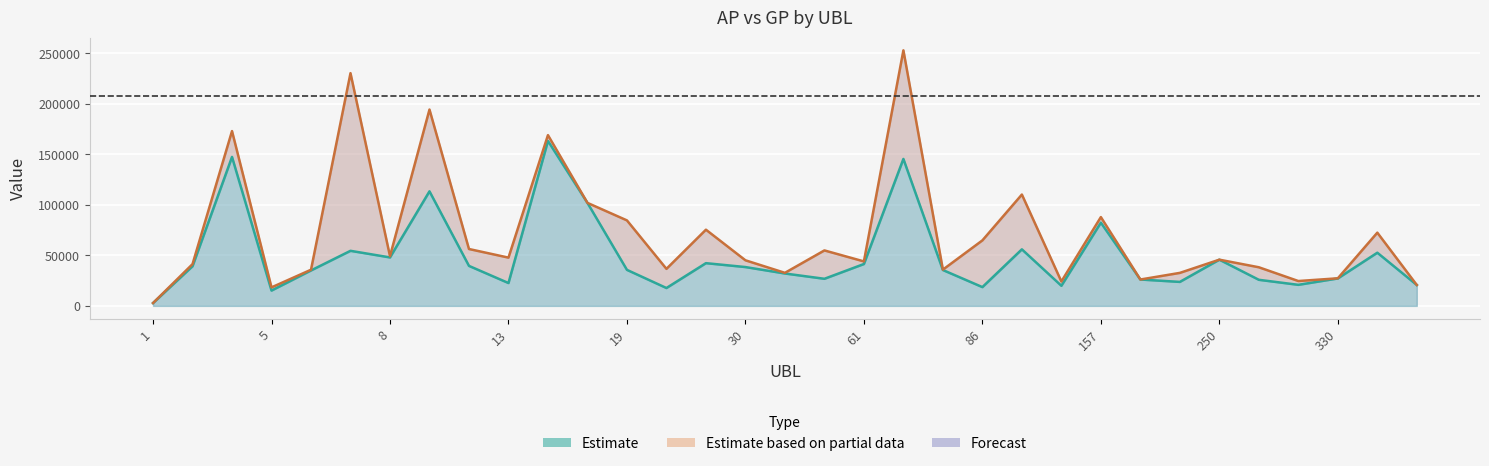

At which category does AP reach its first local valley?

5